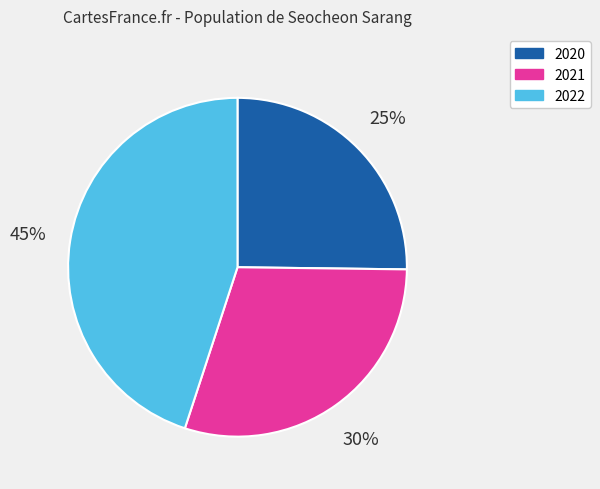

How many segments does this pie chart have?

3